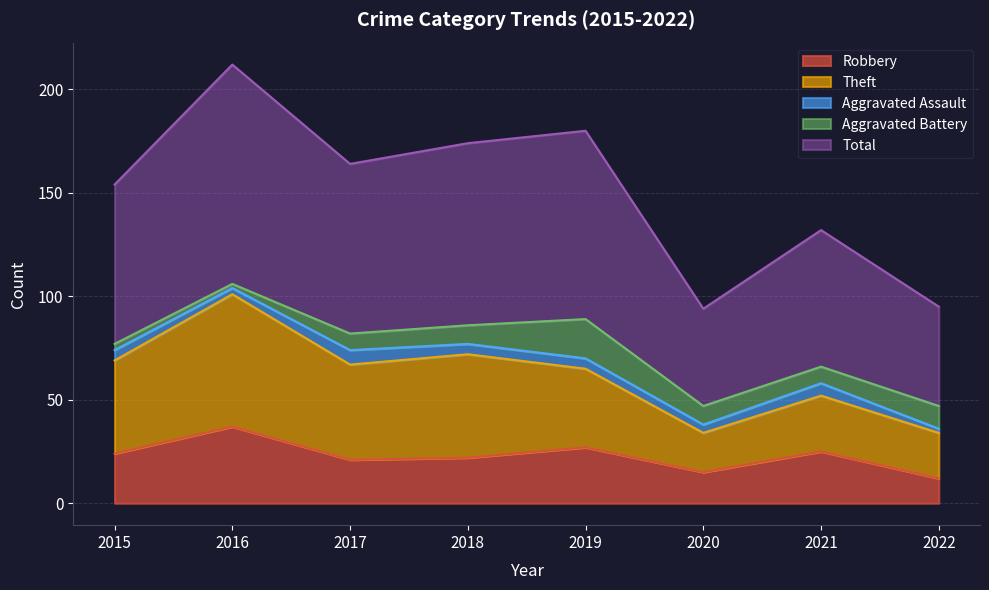

How many data points in Theft are less than 45?

4